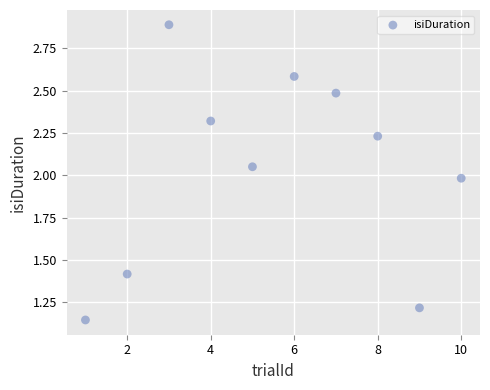

What is the average X value?

5.5